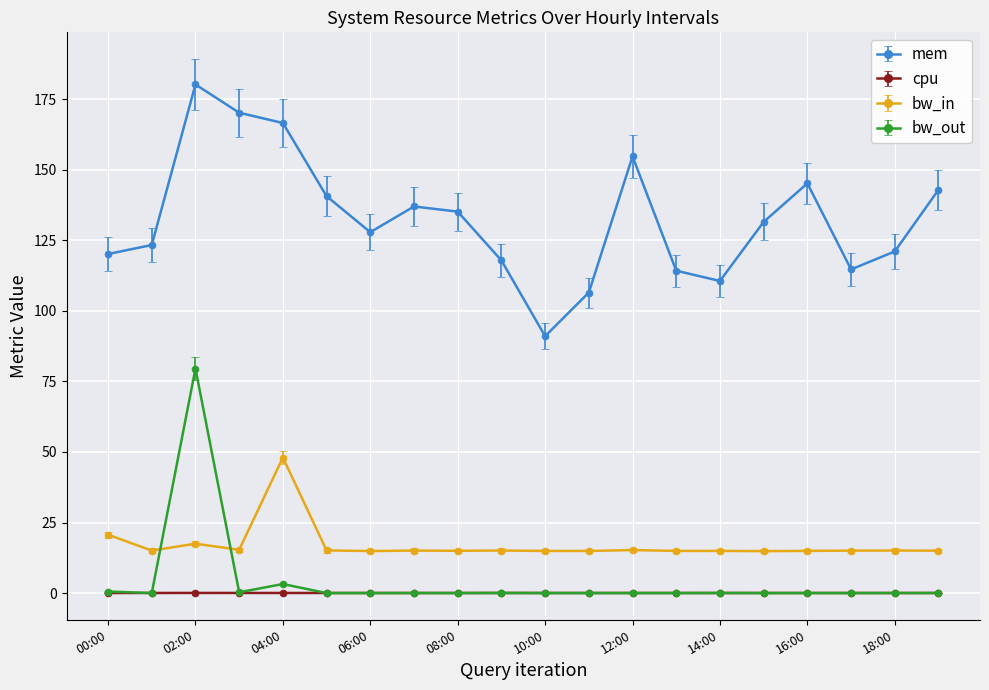

At how many categories does at least one series exceed 7?

20